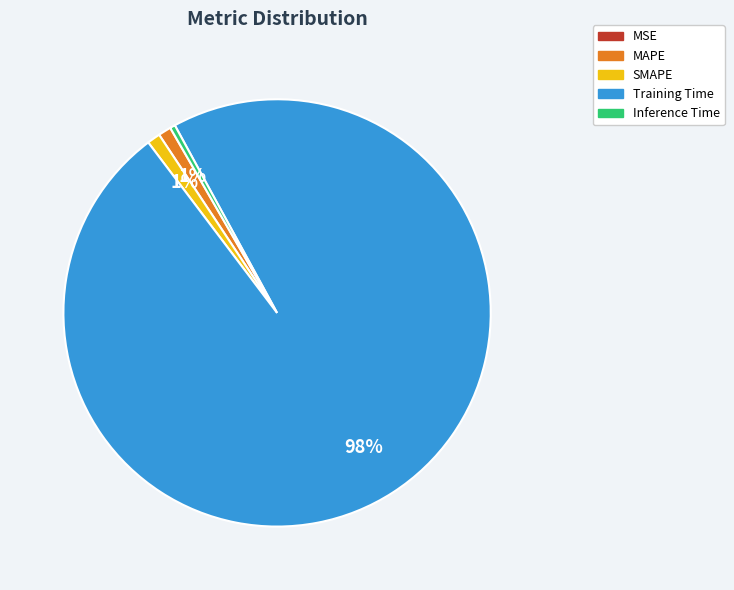

True or false: SMAPE accounts for 15% of the total.

False